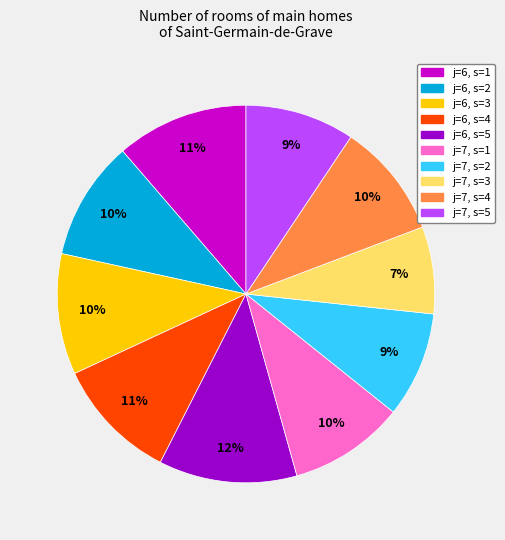

Is j=6, s=1 the majority of the pie?

No